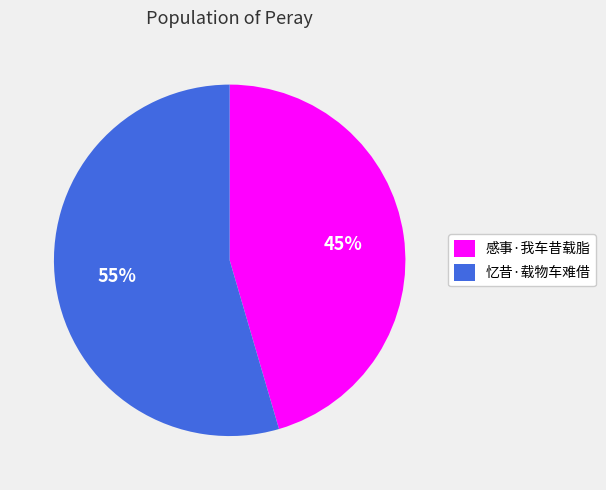

True or false: 忆昔·载物车难借 accounts for 55% of the total.

True